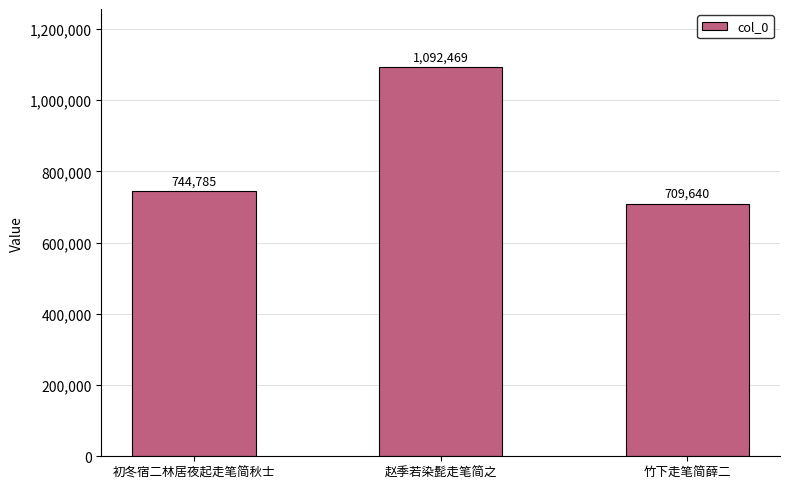

True or false: the data shows 209745 at 竹下走笔简薛二.

False